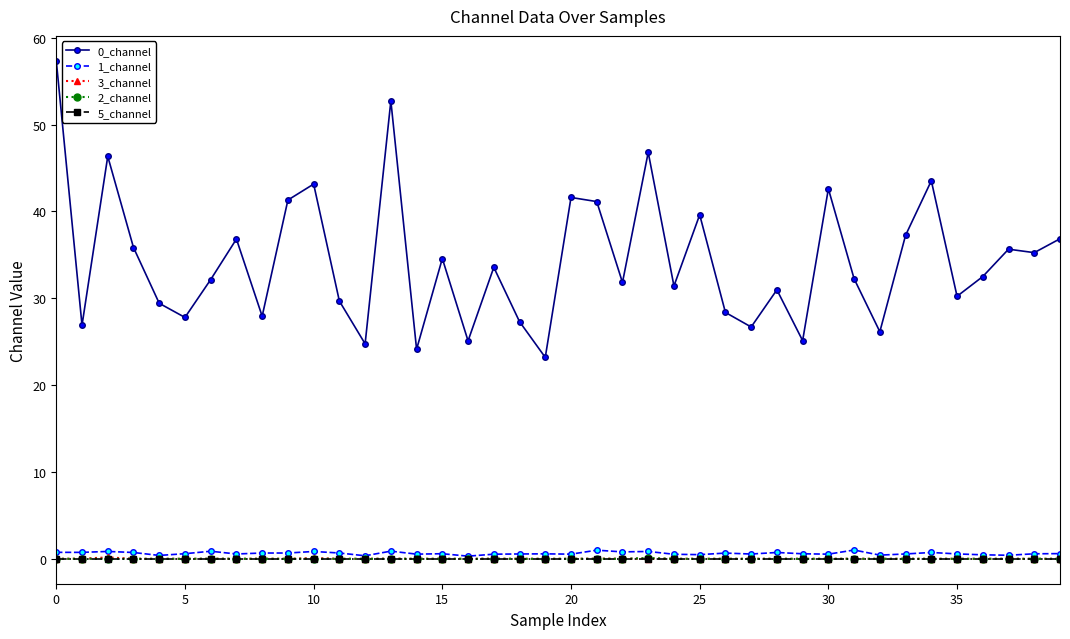

What is the value of the 0_channel point at the 36th from the left?

30.2